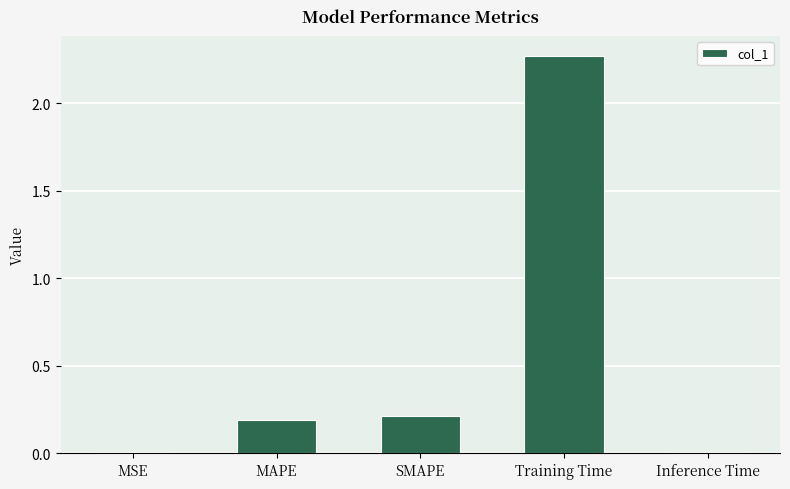

What is the label of the 5th bar from the right?

MSE